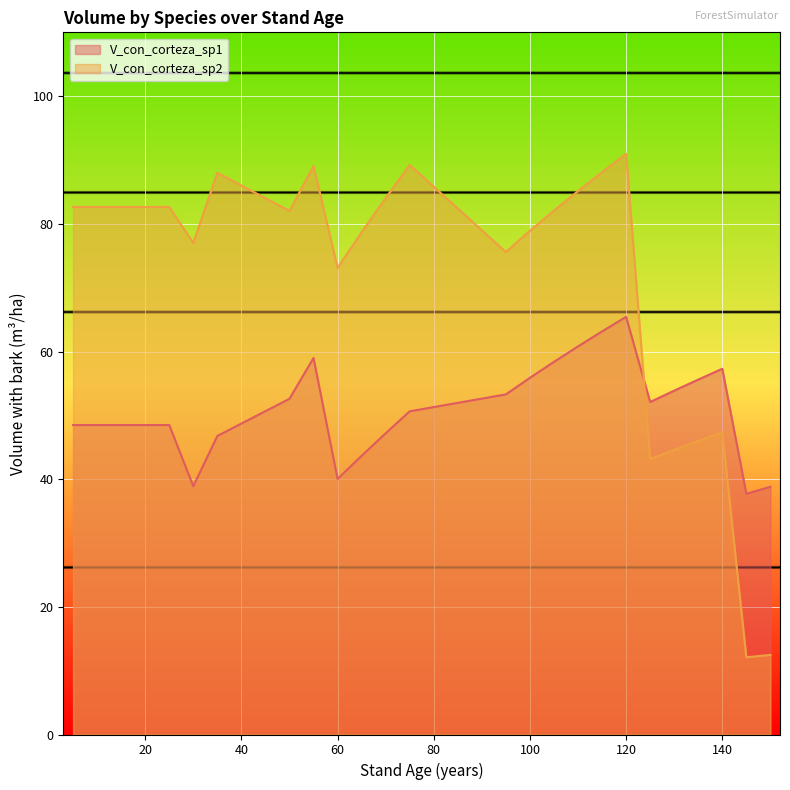

How many interior local valleys does the V_con_corteza_sp1 series have?

4